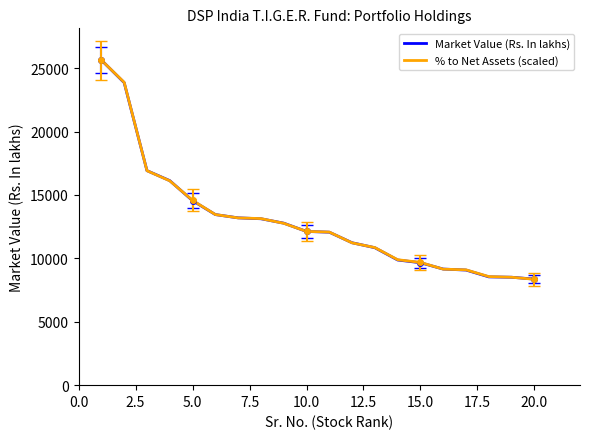

What is the highest value of the % to Net Assets (scaled) series?

25640.0